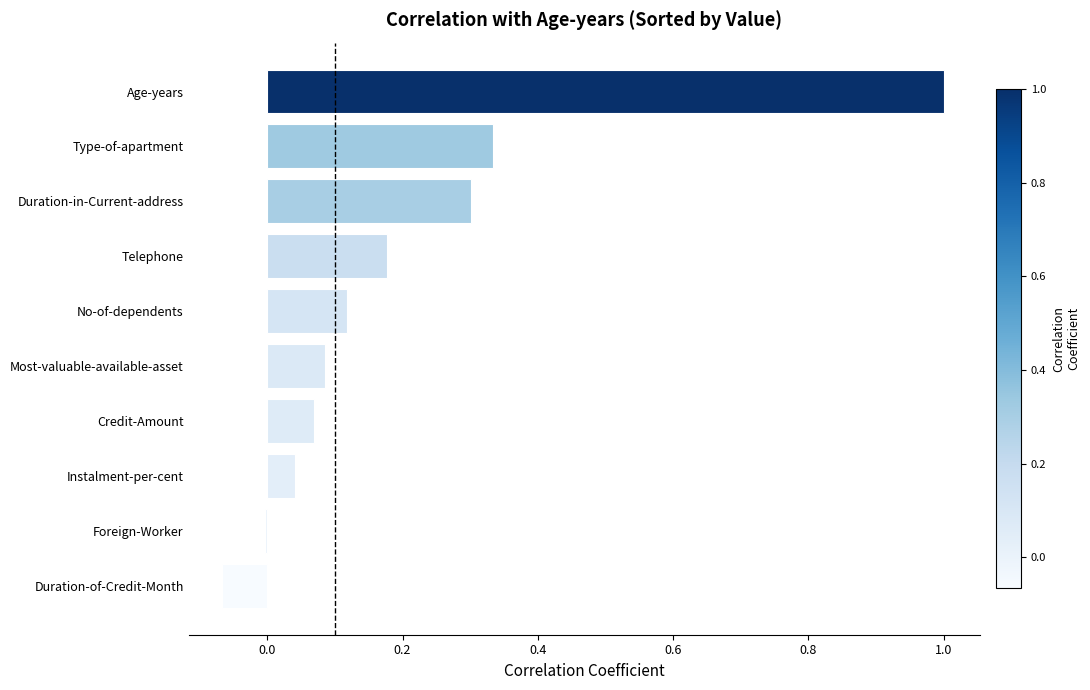

What is the sum of all values?

2.1